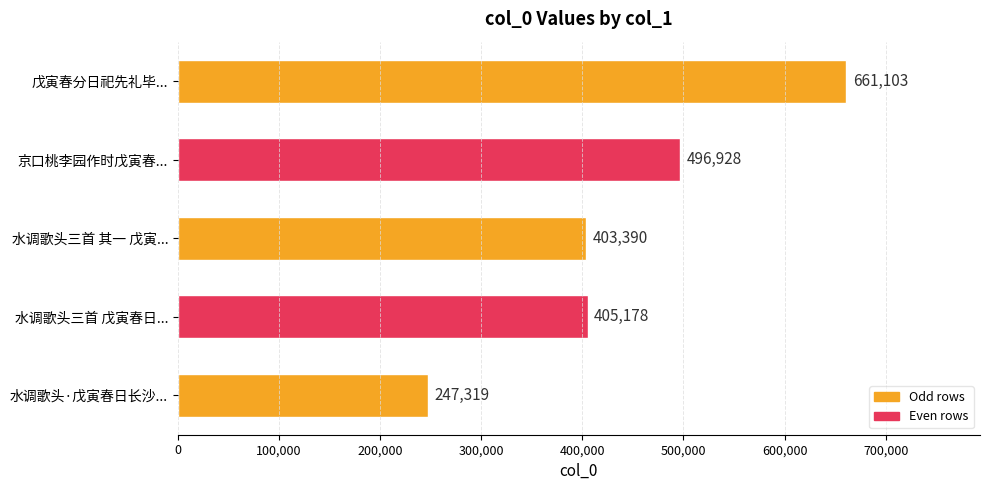

What position from the bottom is 京口桃李园作时戊寅春...?

4